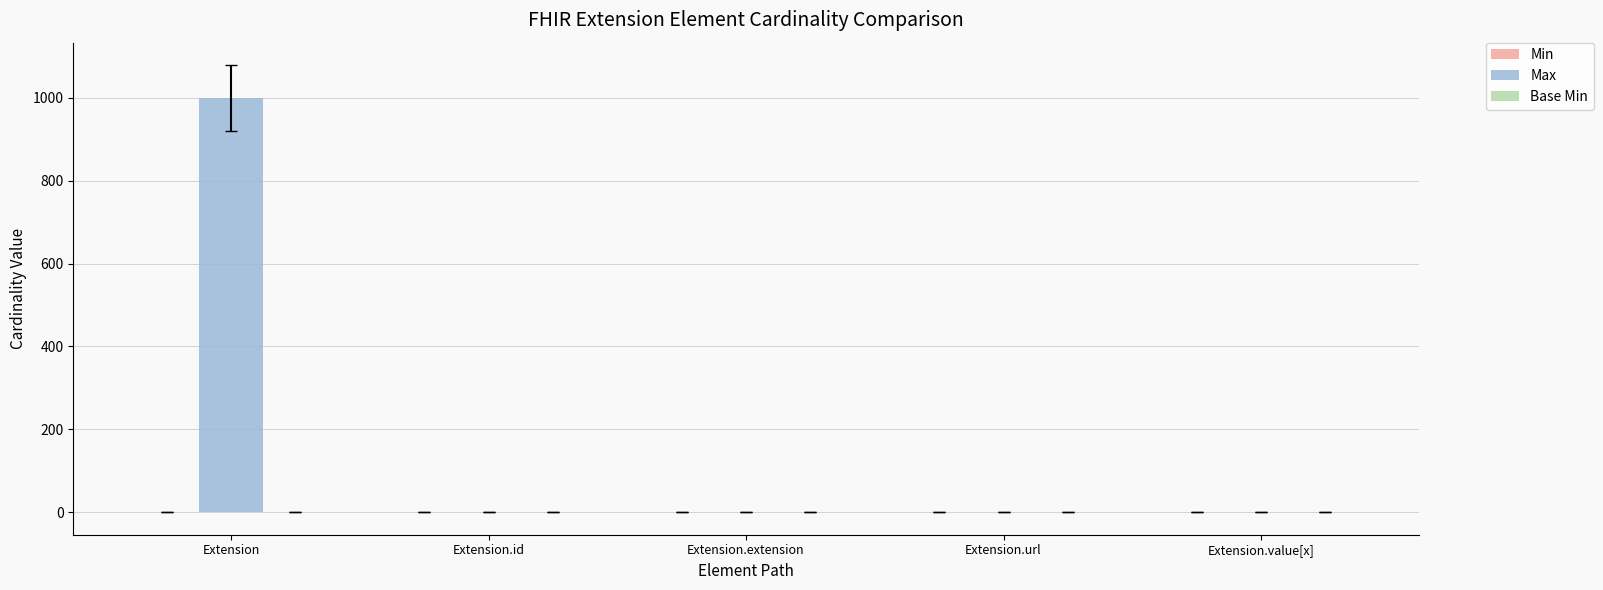

Are the bars horizontal?

No